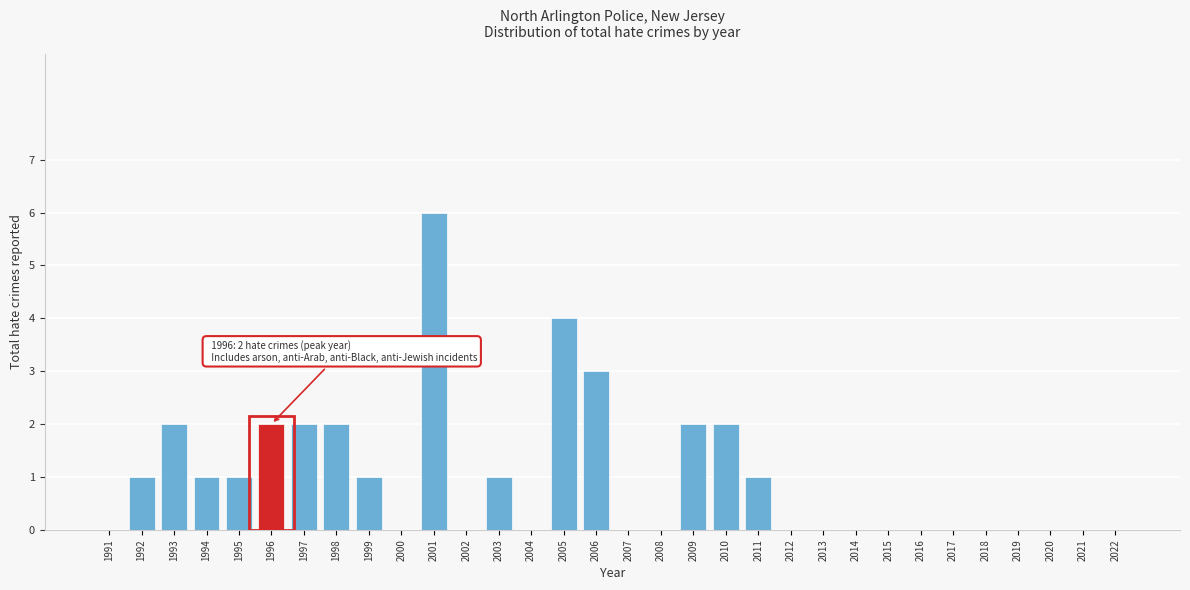

Which has a higher value, 2008 or 2010?

2010